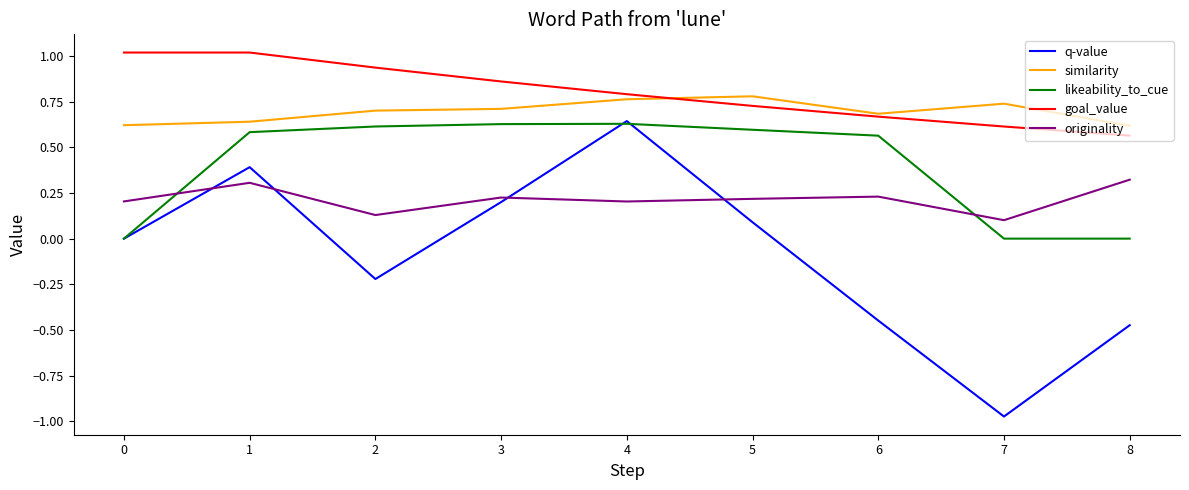

Which category has the lowest value across all series?

7